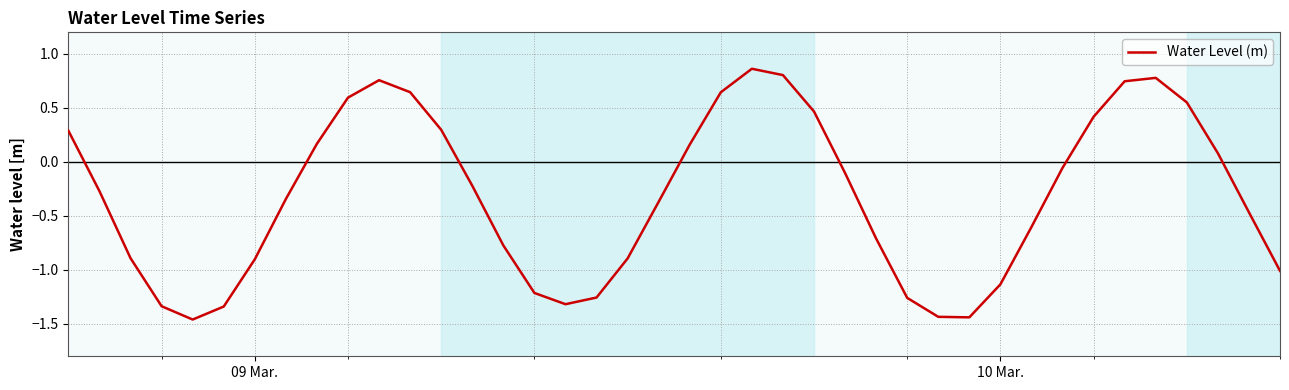

What is the smallest value displayed?

-1.5